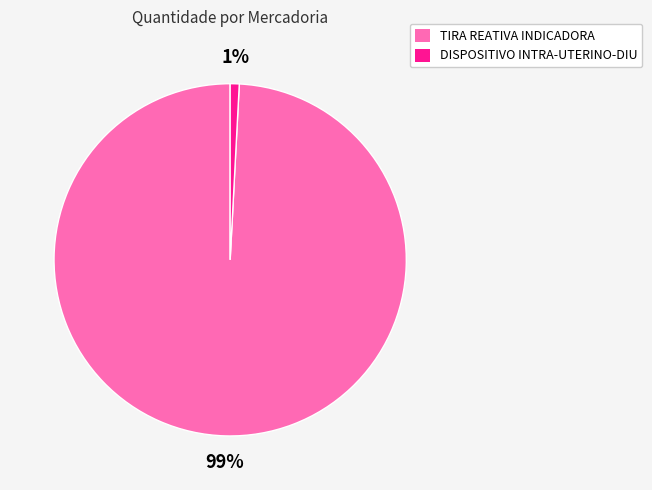

Count the number of slices in the pie.

2